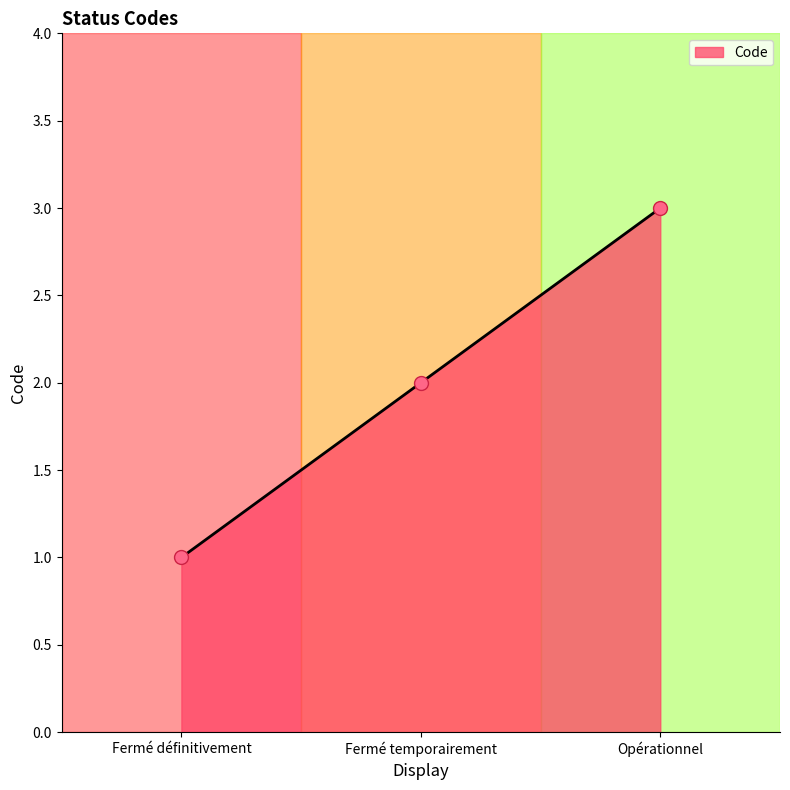

How many lines are shown in the chart?

1